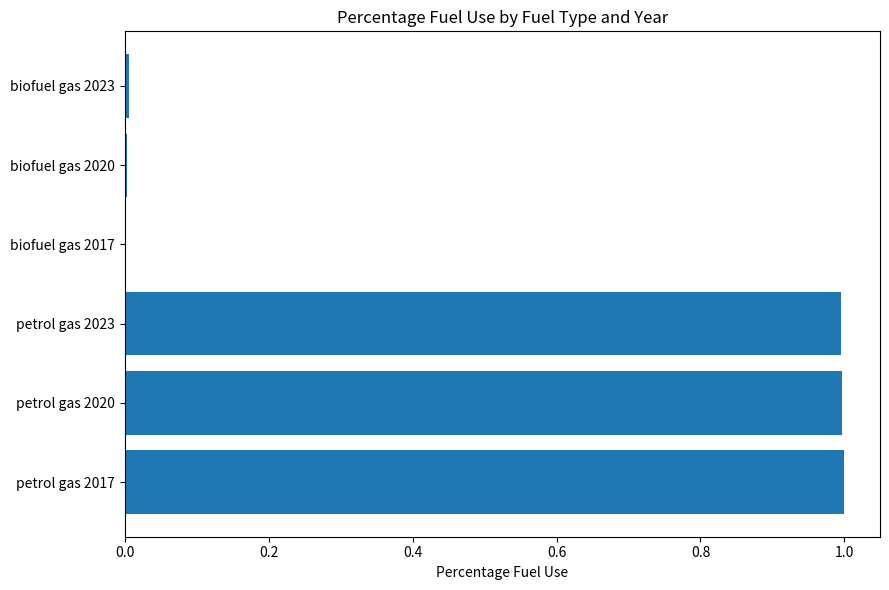

What is the maximum value shown in the chart?

1.0